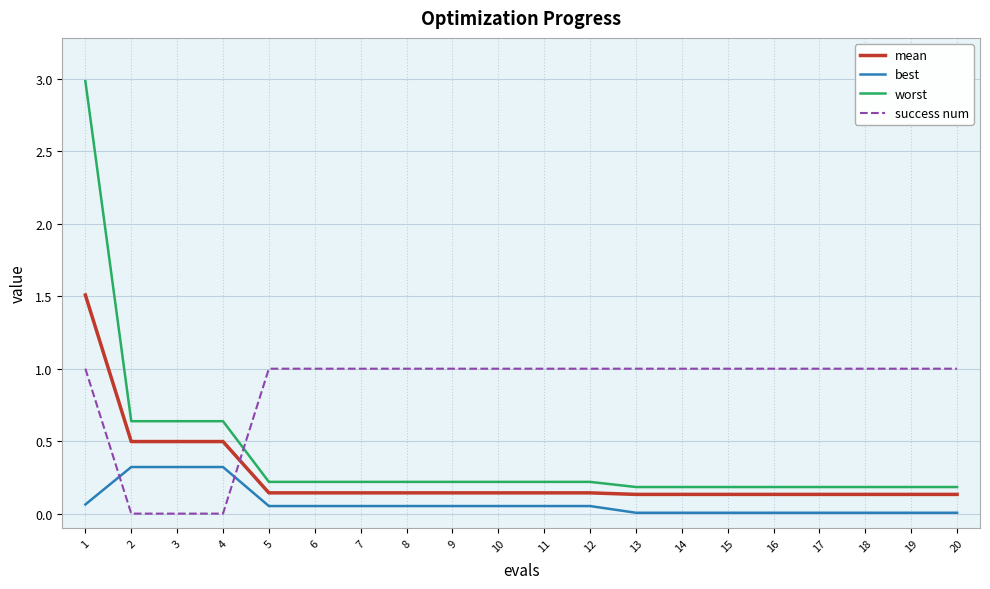

Where do worst and success num first cross each other?

4 and 5